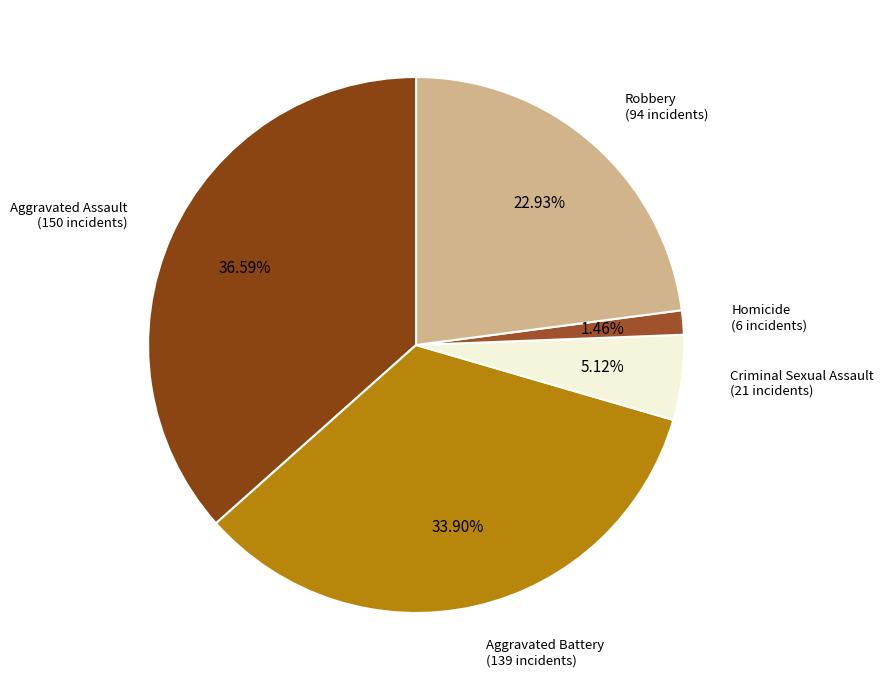

Rank the categories by value from lowest to highest.

Homicide, Criminal Sexual Assault, Robbery, Aggravated Battery, Aggravated Assault